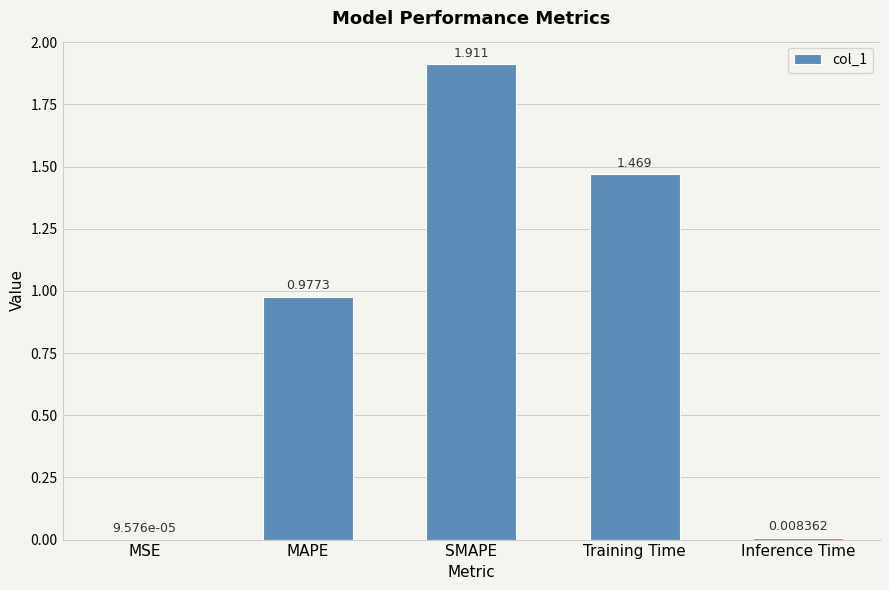

Which category has the highest value across all series?

SMAPE